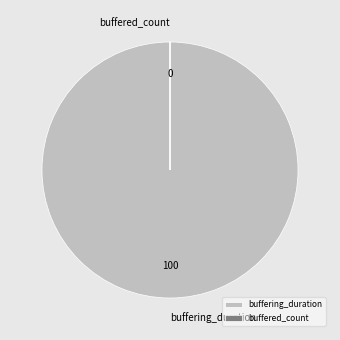

The buffering_duration slice represents 100% of the pie. True or false?

True